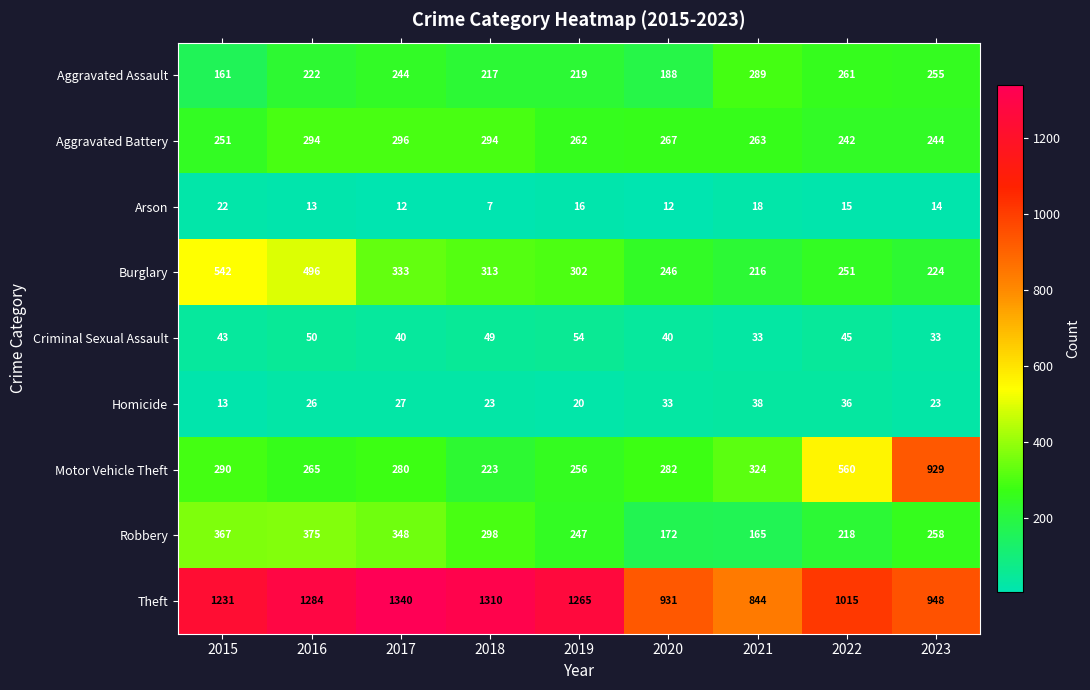

What is the difference between the highest and lowest values at 2022?

1000